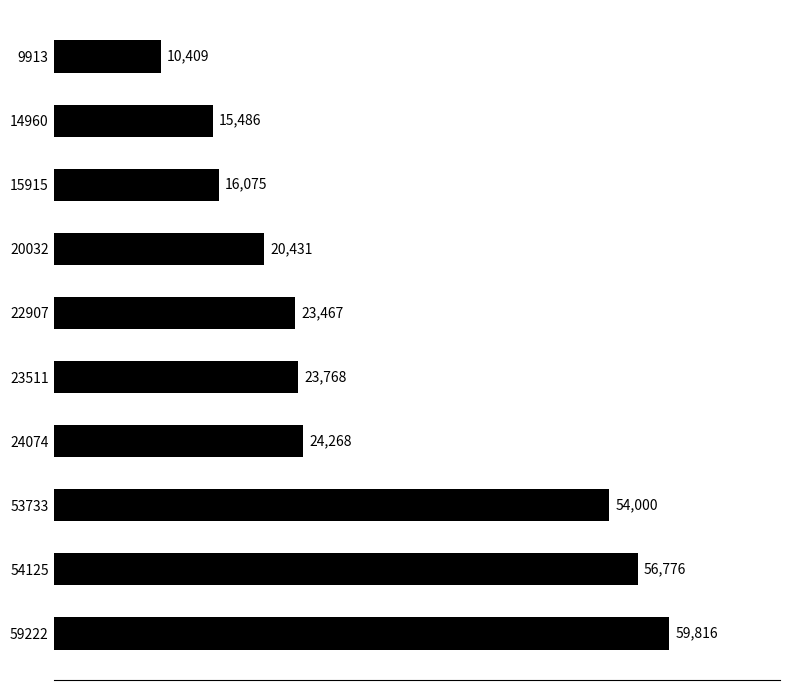

List the labels in order of value, smallest first.

9913, 14960, 15915, 20032, 22907, 23511, 24074, 53733, 54125, 59222